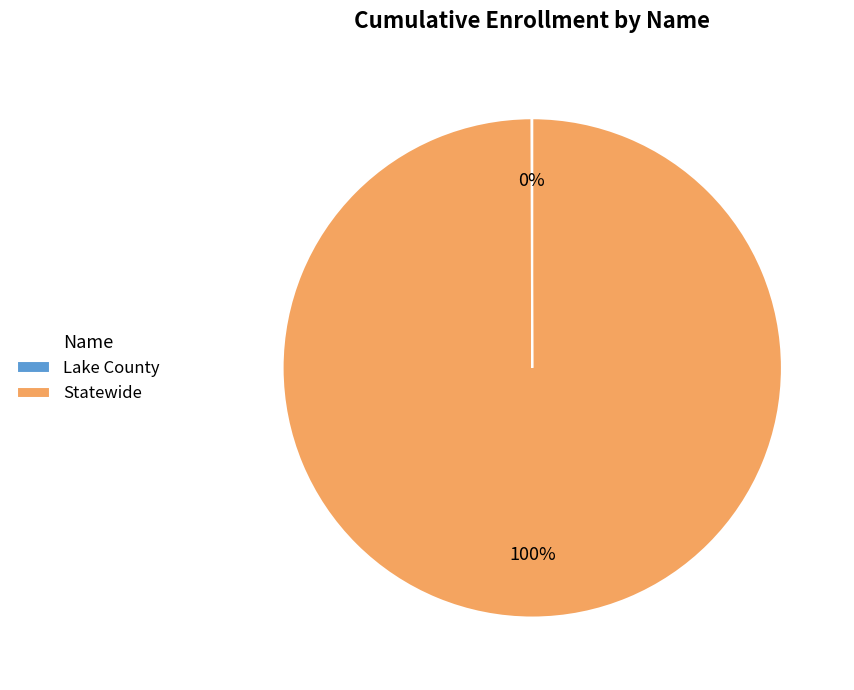

What is the majority slice?

Statewide